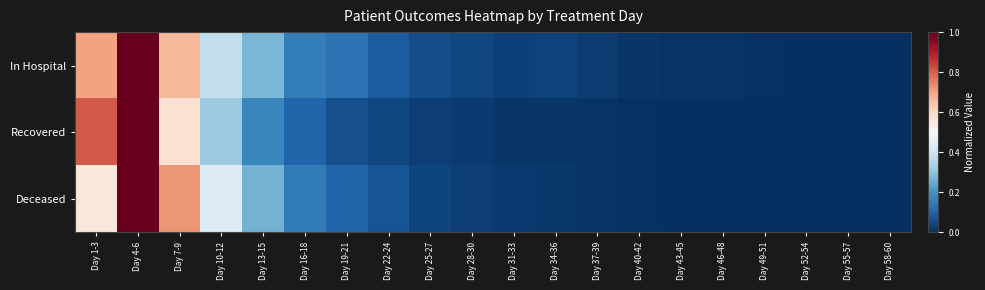

Reading left to right, extract all data points from this chart.

In Hospital: Day 1-3=0.7	Day 4-6=1.0	Day 7-9=0.7	Day 10-12=0.4	Day 13-15=0.3	Day 16-18=0.2	Day 19-21=0.1	Day 22-24=0.1	Day 25-27=0.1	Day 28-30=0.0	Day 31-33=0.0	Day 34-36=0.0	Day 37-39=0.0	Day 40-42=0.0	Day 43-45=0.0	Day 46-48=0.0	Day 49-51=0.0	Day 52-54=0.0	Day 55-57=0.0	Day 58-60=0.0
Recovered: Day 1-3=0.8	Day 4-6=1.0	Day 7-9=0.6	Day 10-12=0.3	Day 13-15=0.2	Day 16-18=0.1	Day 19-21=0.1	Day 22-24=0.0	Day 25-27=0.0	Day 28-30=0.0	Day 31-33=0.0	Day 34-36=0.0	Day 37-39=0.0	Day 40-42=0.0	Day 43-45=0.0	Day 46-48=0.0	Day 49-51=0.0	Day 52-54=0.0	Day 55-57=0.0	Day 58-60=0.0
Deceased: Day 1-3=0.6	Day 4-6=1.0	Day 7-9=0.7	Day 10-12=0.4	Day 13-15=0.3	Day 16-18=0.2	Day 19-21=0.1	Day 22-24=0.1	Day 25-27=0.0	Day 28-30=0.0	Day 31-33=0.0	Day 34-36=0.0	Day 37-39=0.0	Day 40-42=0.0	Day 43-45=0.0	Day 46-48=0.0	Day 49-51=0.0	Day 52-54=0.0	Day 55-57=0.0	Day 58-60=0.0